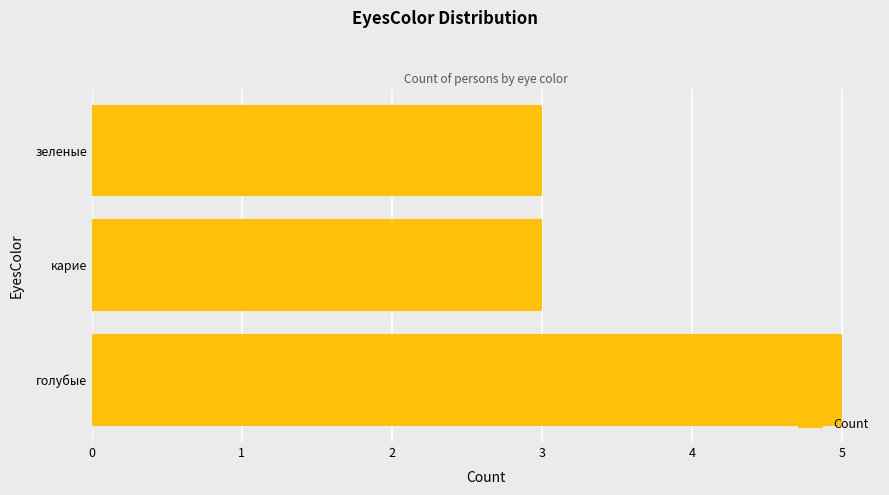

Reading bottom to top, extract all data points from this chart.

5	3	3